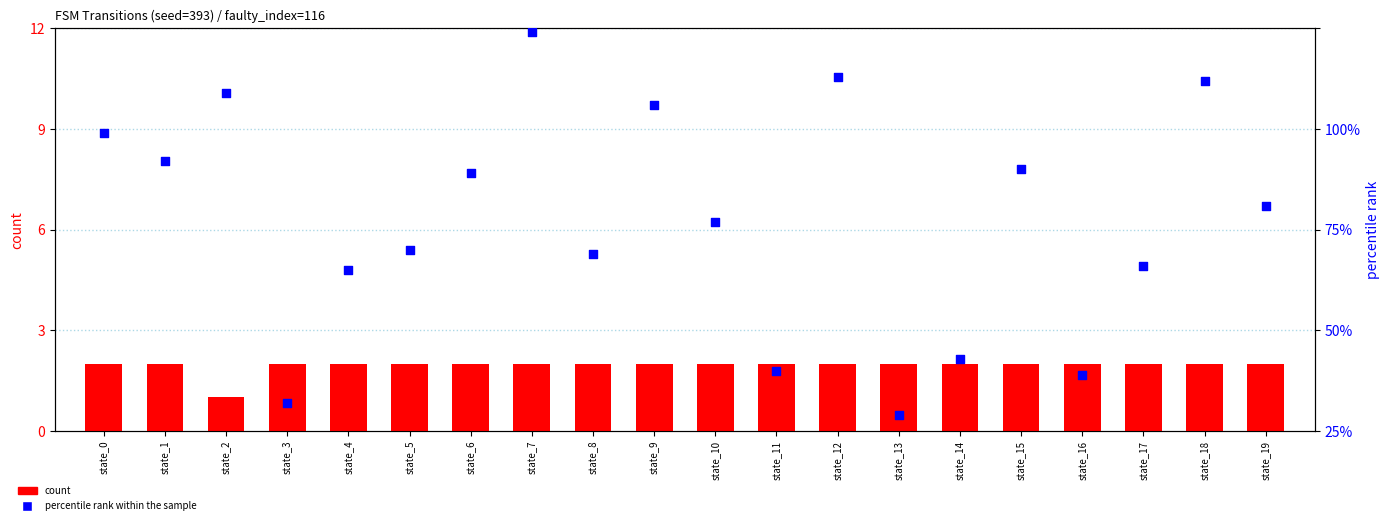

At which category is the sum across all series the highest?

state_7